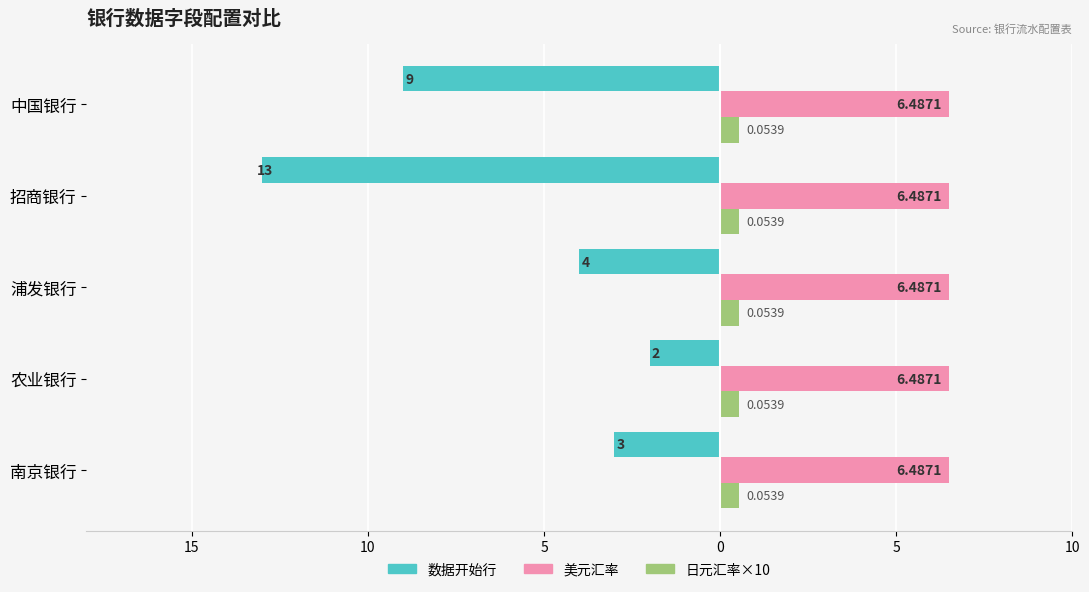

What are all the series names shown in the legend?

数据开始行, 美元汇率, 日元汇率×10